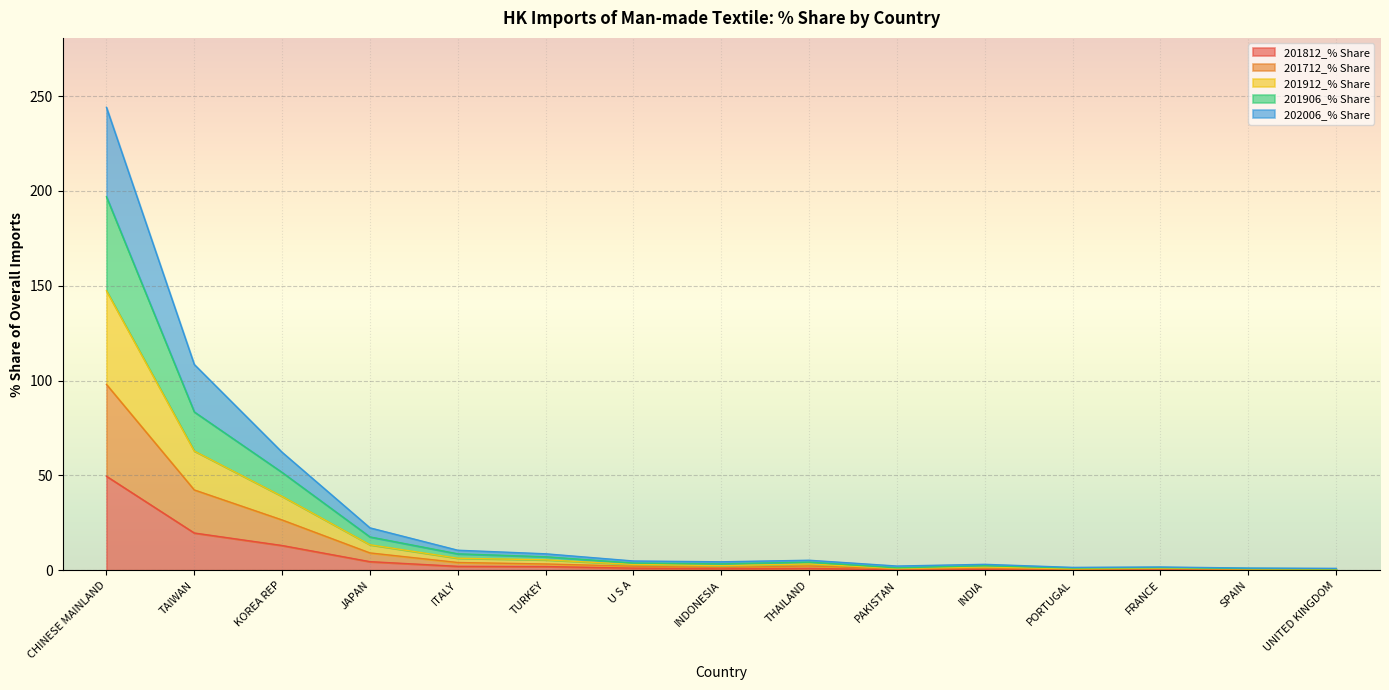

At which category is the sum across all series the highest?

CHINESE MAINLAND